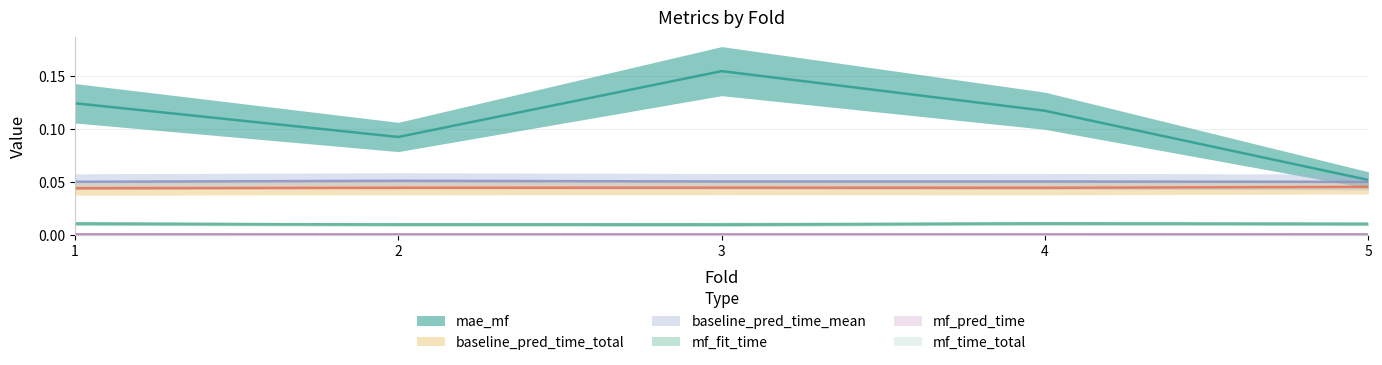

Rank the series at 4 from lowest to highest value.

mf_pred_time, mf_time_total, mf_fit_time, baseline_pred_time_total, baseline_pred_time_mean, mae_mf